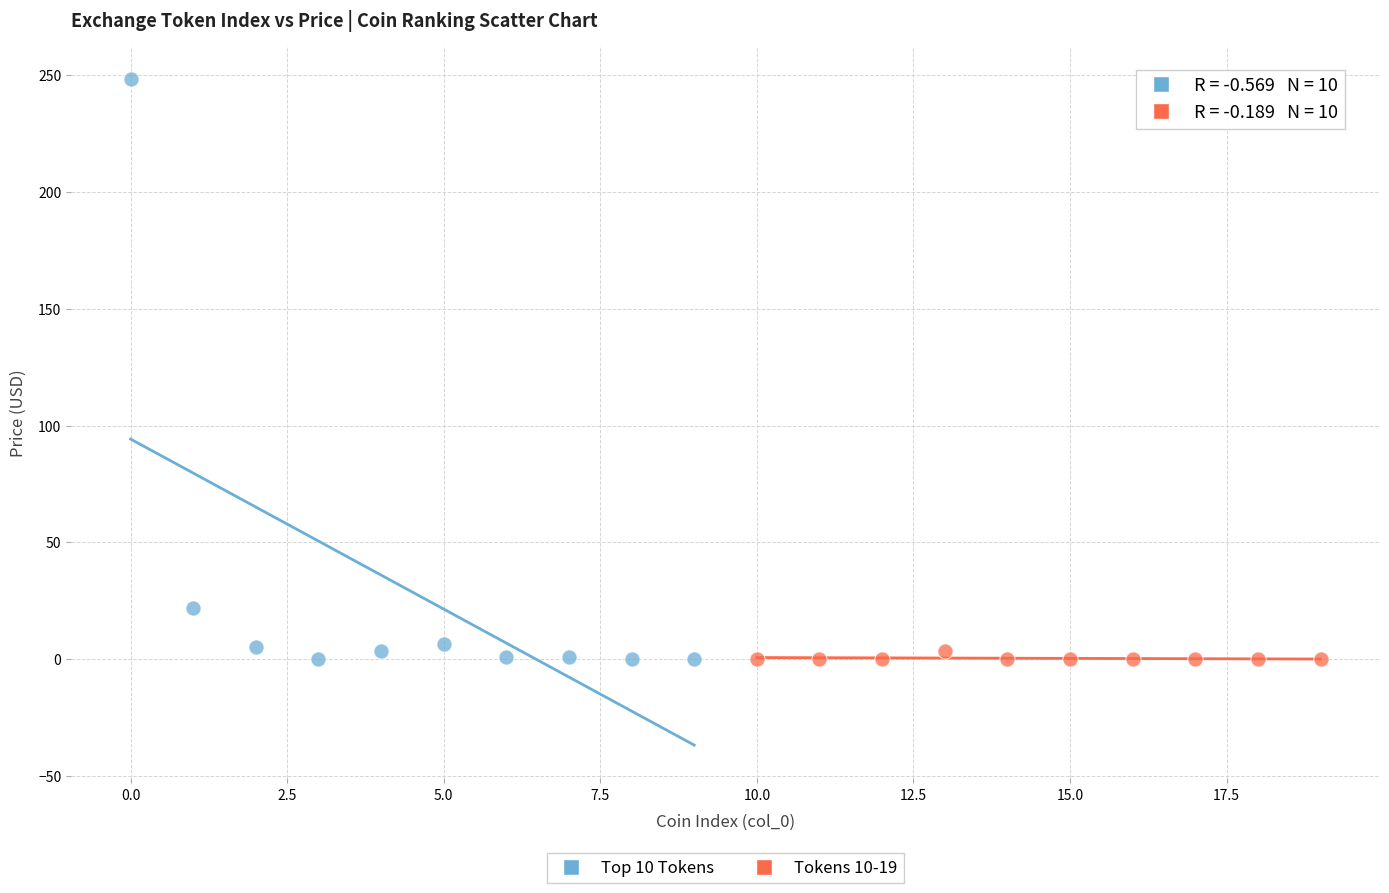

Which series reaches the maximum Y coordinate?

Top 10 Tokens